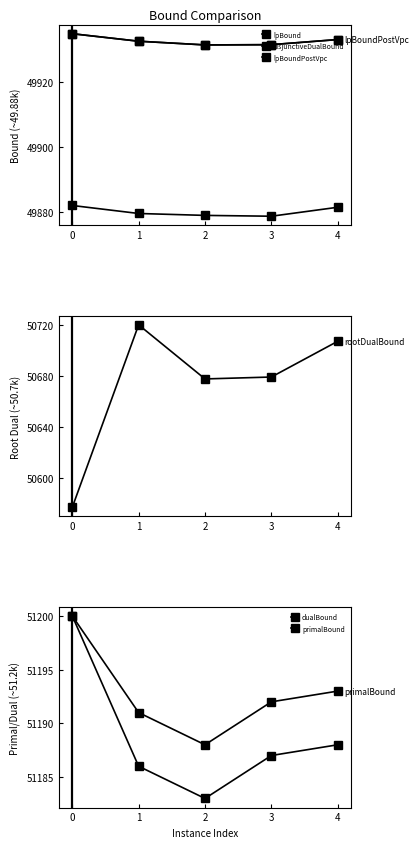

What is the sum of all rootDualBound values?

253361.2